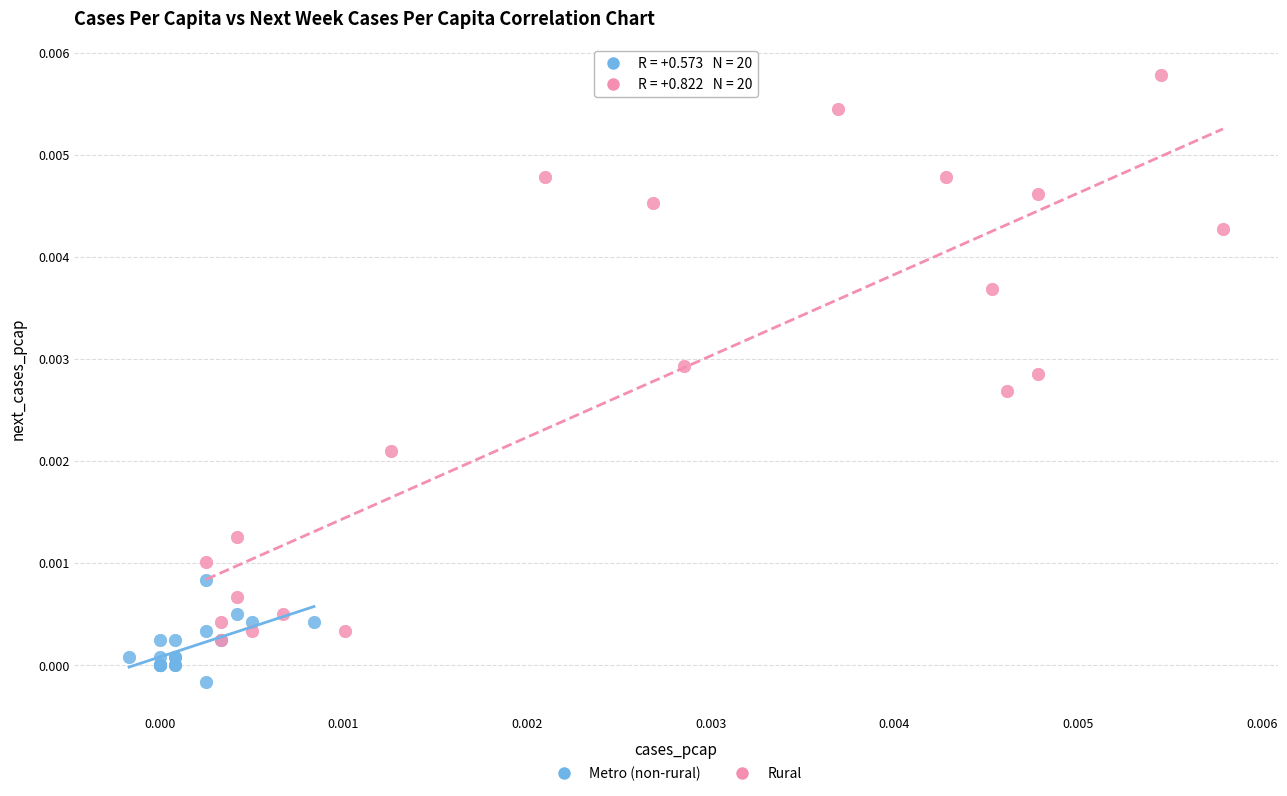

Which series contains the highest Y value?

Rural